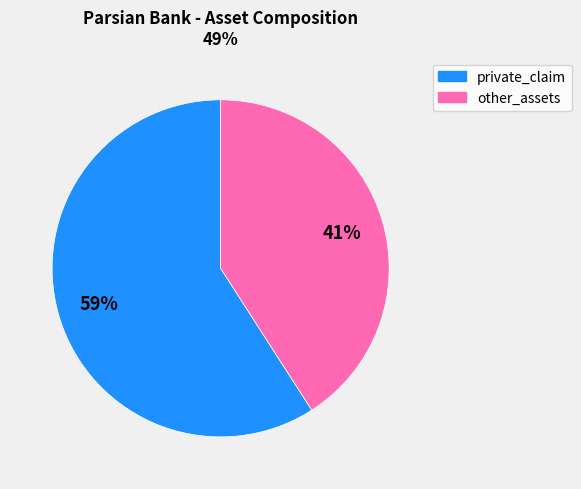

To the nearest percent, what is the difference between the largest and smallest slice percentages?

18%